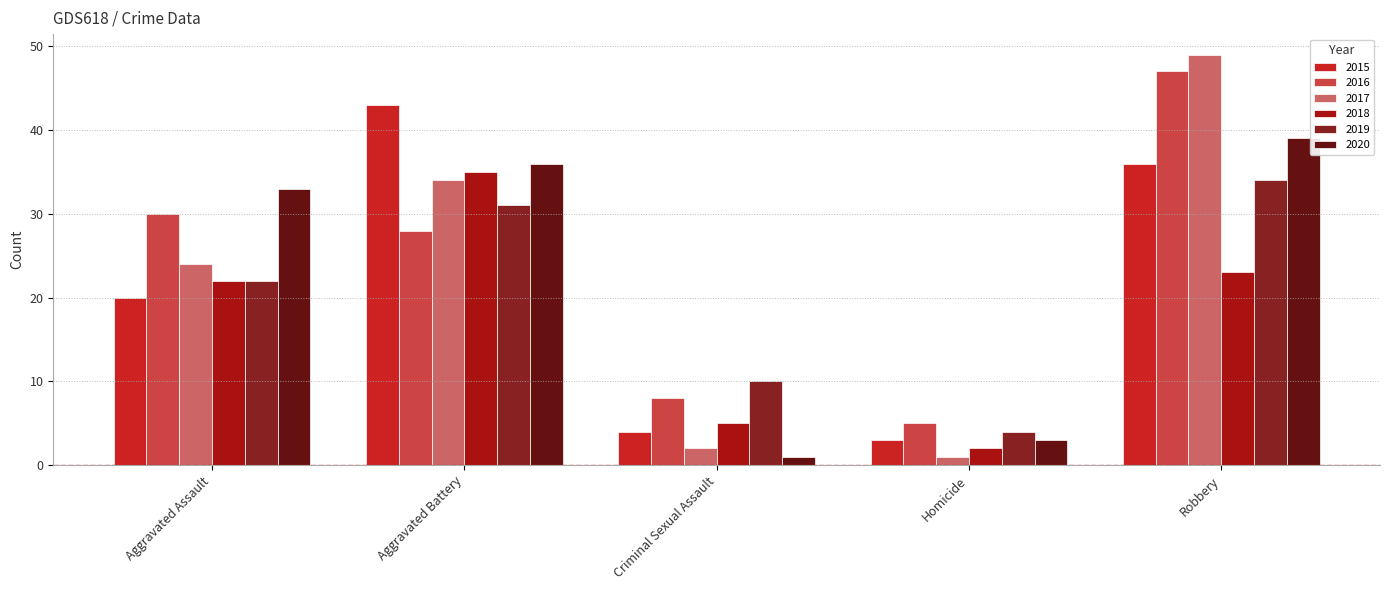

Count the number of data series in this chart.

6